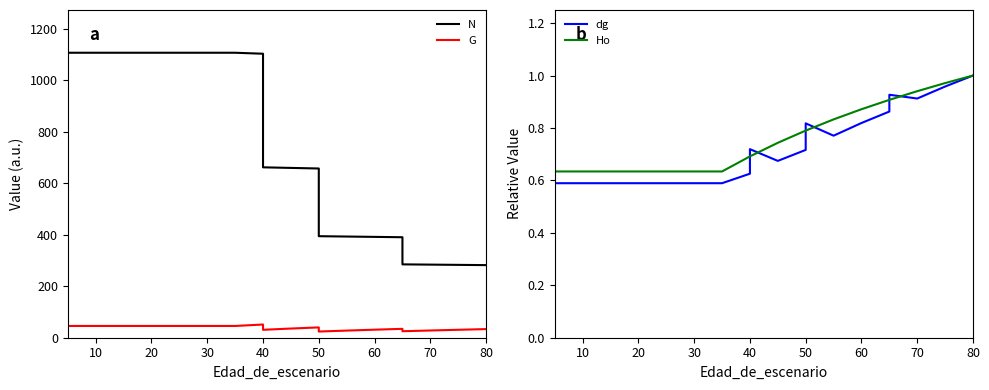

At how many categories does at least one series exceed 308?

16